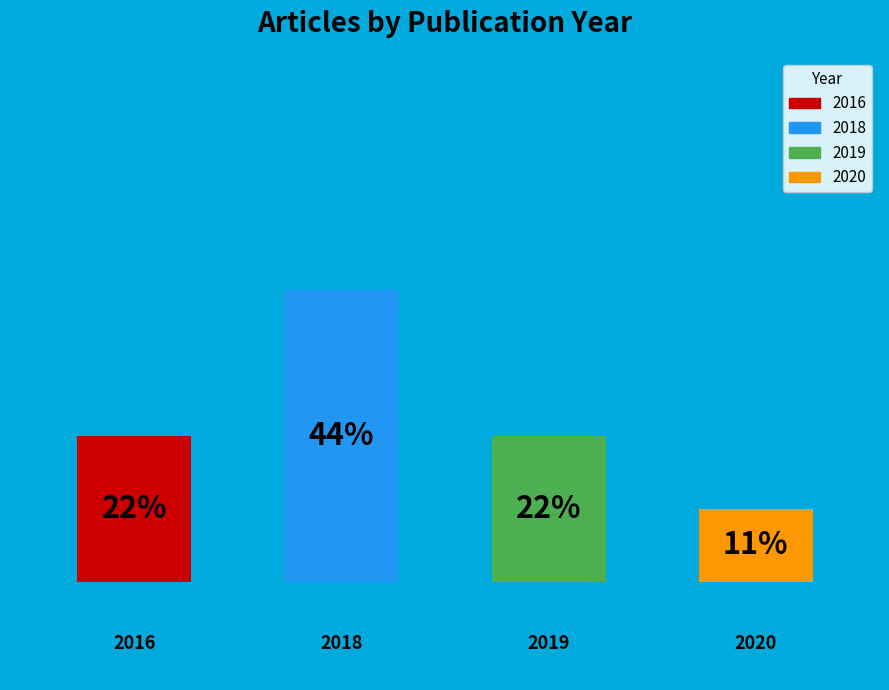

Count the number of slices in the pie.

4